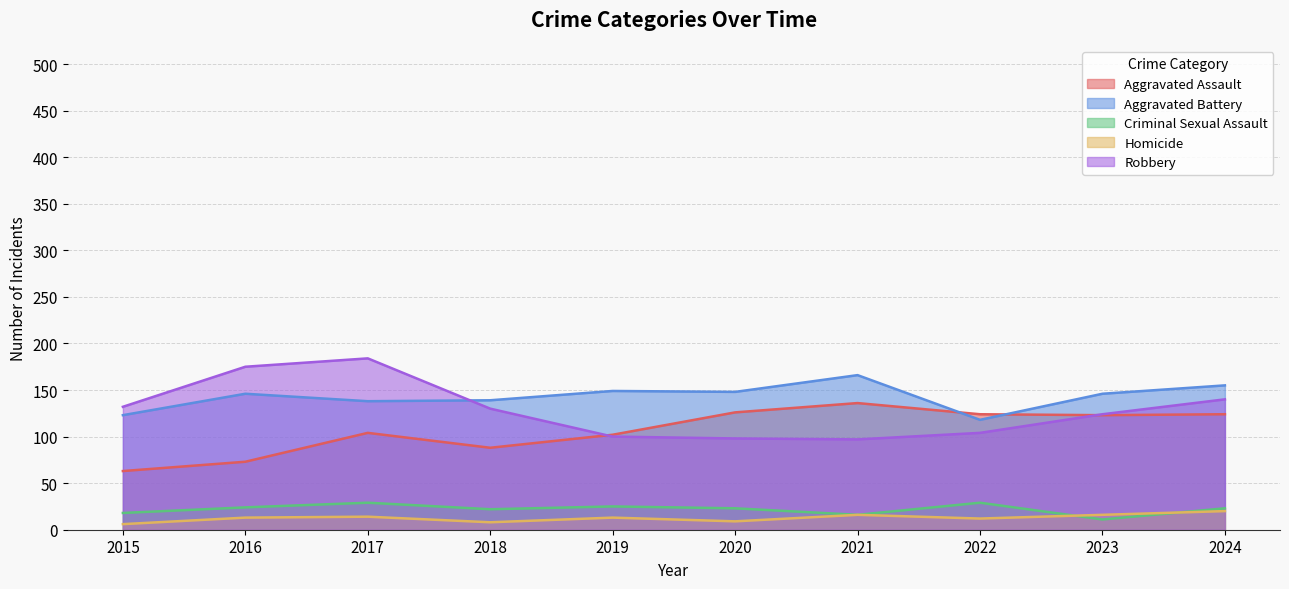

Reading right to left, what are all the values shown in this chart?

Aggravated Assault: 124	123	124	136	126	102	88	104	73	63
Aggravated Battery: 155	146	118	166	148	149	139	138	146	123
Criminal Sexual Assault: 23	11	29	16	23	25	22	29	24	18
Homicide: 20	16	12	16	9	13	8	14	13	6
Robbery: 140	124	104	97	98	100	130	184	175	132